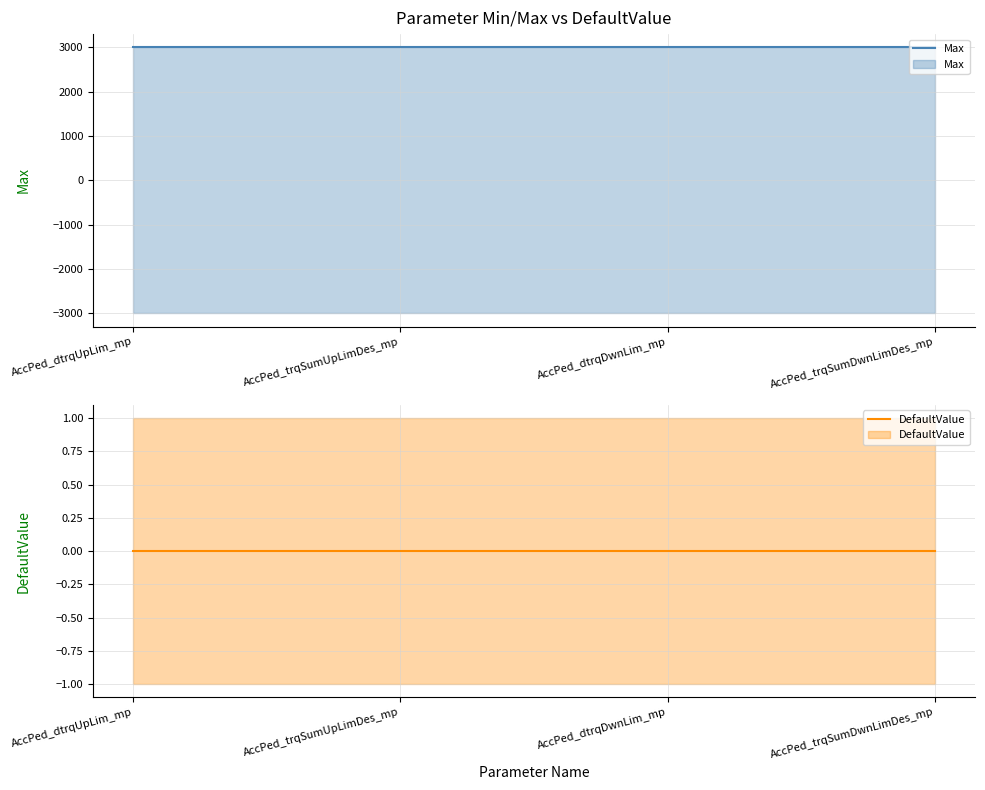

Reading right to left, list all the values displayed in this chart.

Max: 3000	3000	3000	3000
DefaultValue: 0	0	0	0